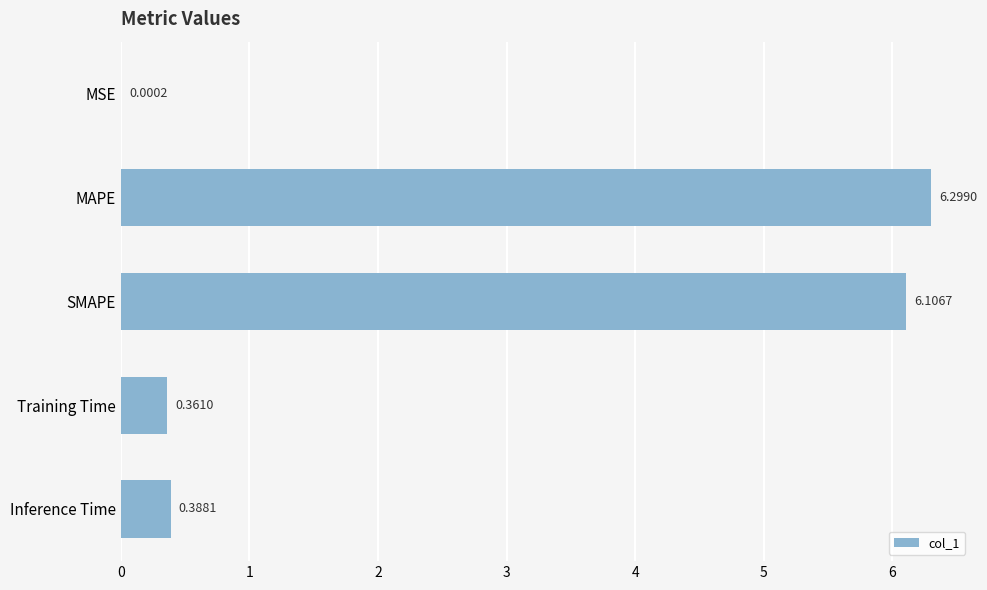

Count the number of data series in this chart.

1